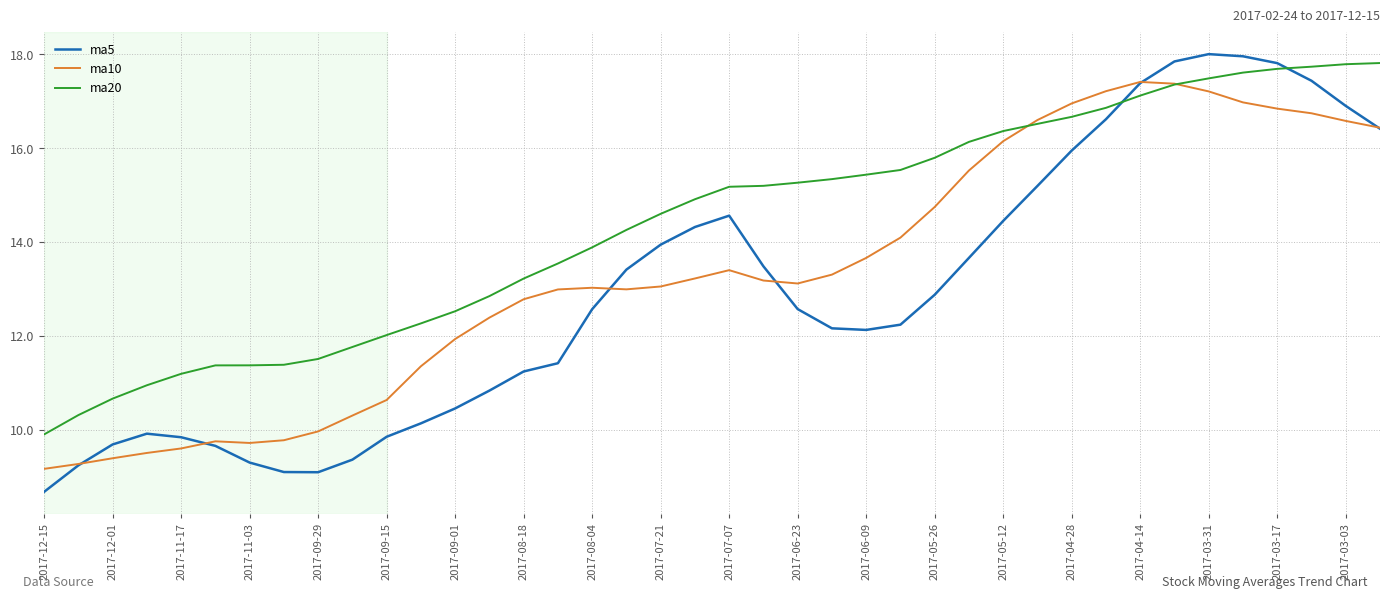

Rank the series by their average value, from highest to lowest.

ma20, ma10, ma5